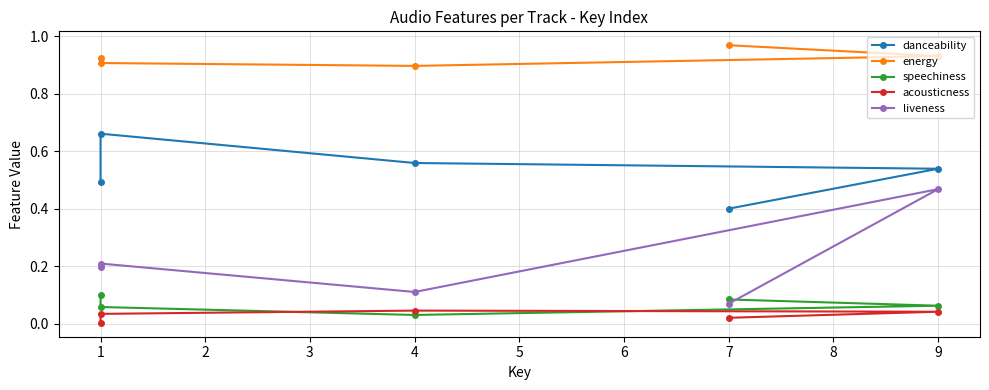

Is this an area chart (filled region under the line)?

No